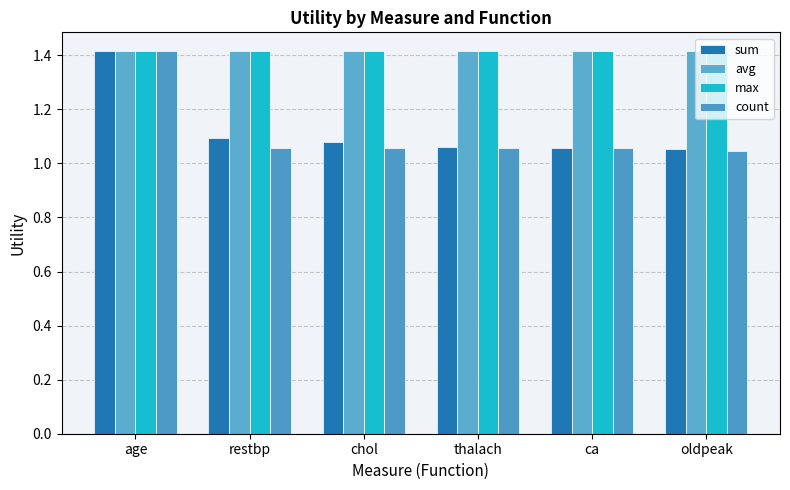

At thalach, list the series in order from largest to smallest.

avg, max, sum, count